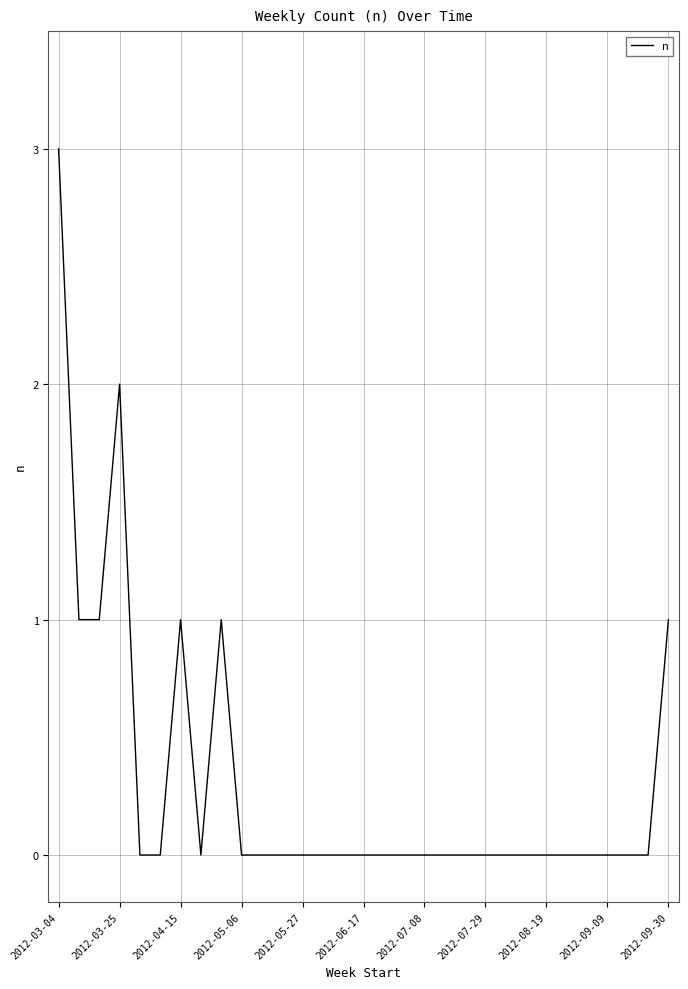

How many lines are shown in the chart?

1